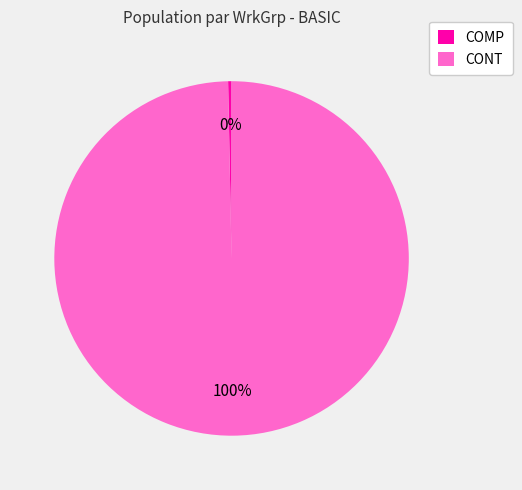

Is it true that CONT is 100% of the pie?

True